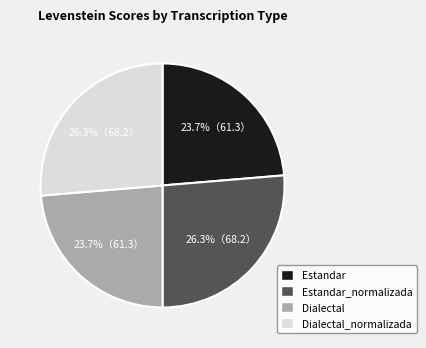

Approximately how many times larger is the value at Estandar compared to Estandar_normalizada?

0.9